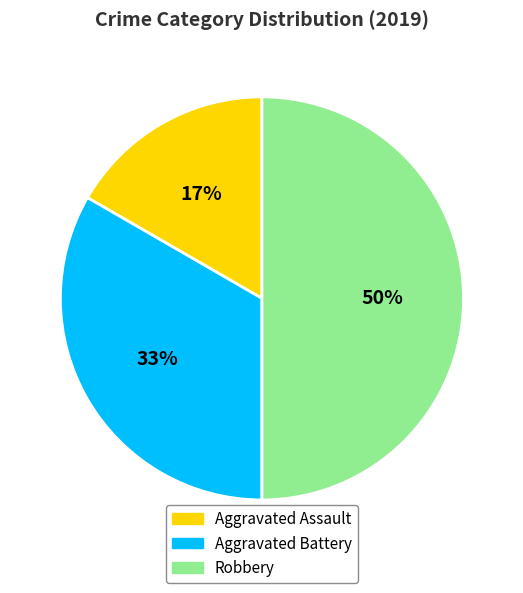

Which slice is the largest?

Robbery